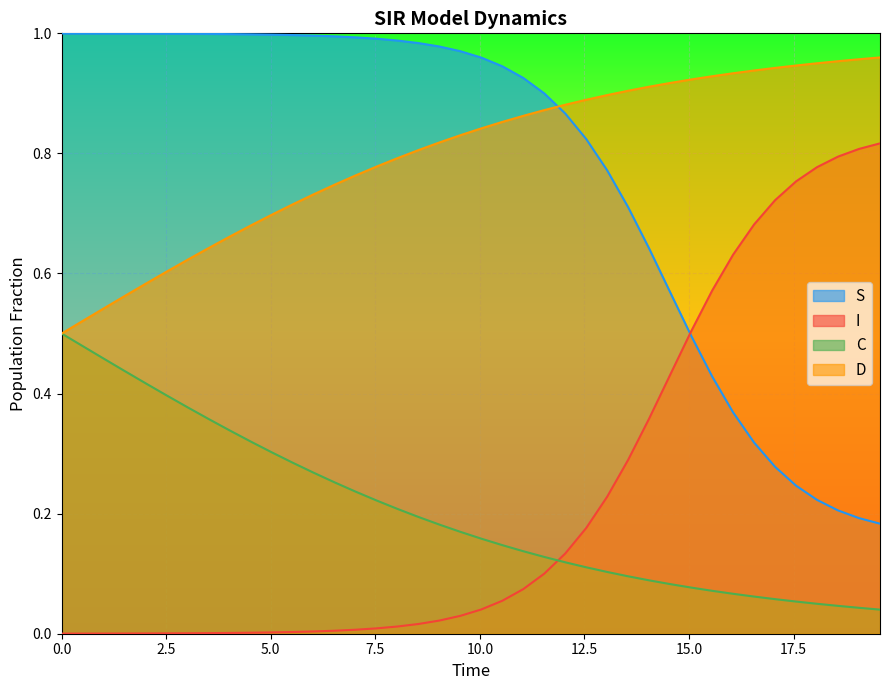

List the series in order of their peak value, lowest first.

C, I, D, S